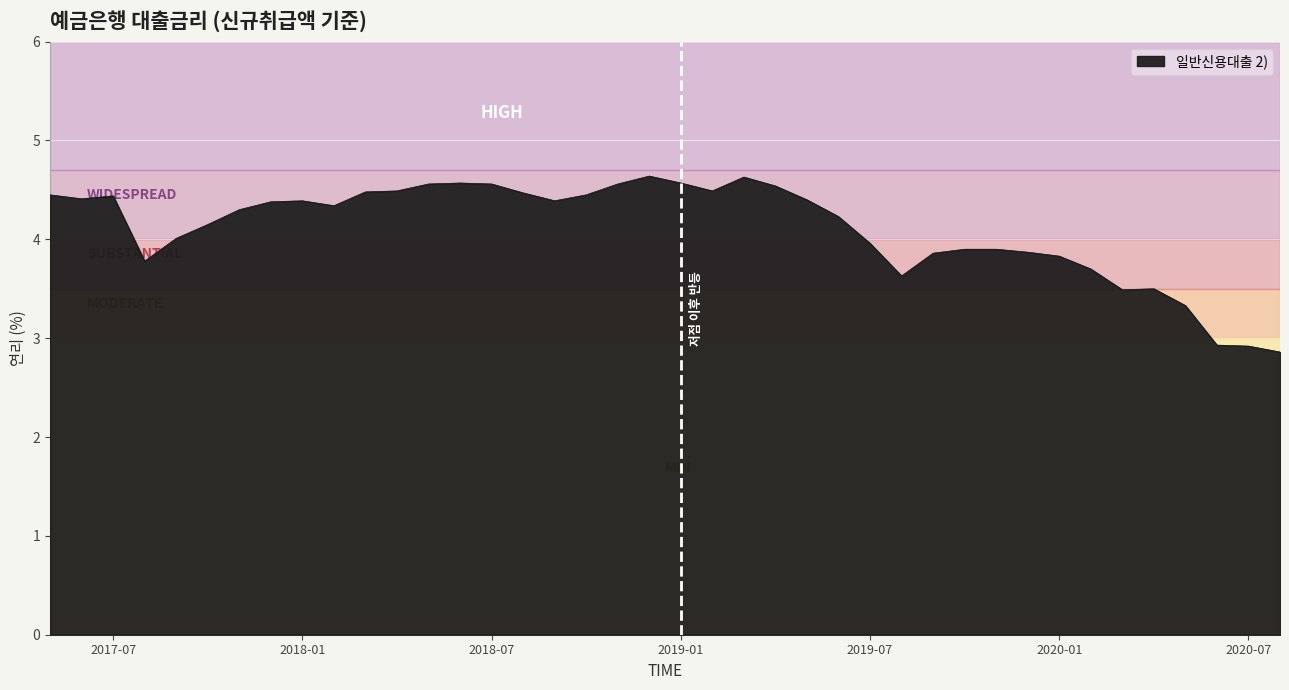

What is the smallest value displayed?

2.9